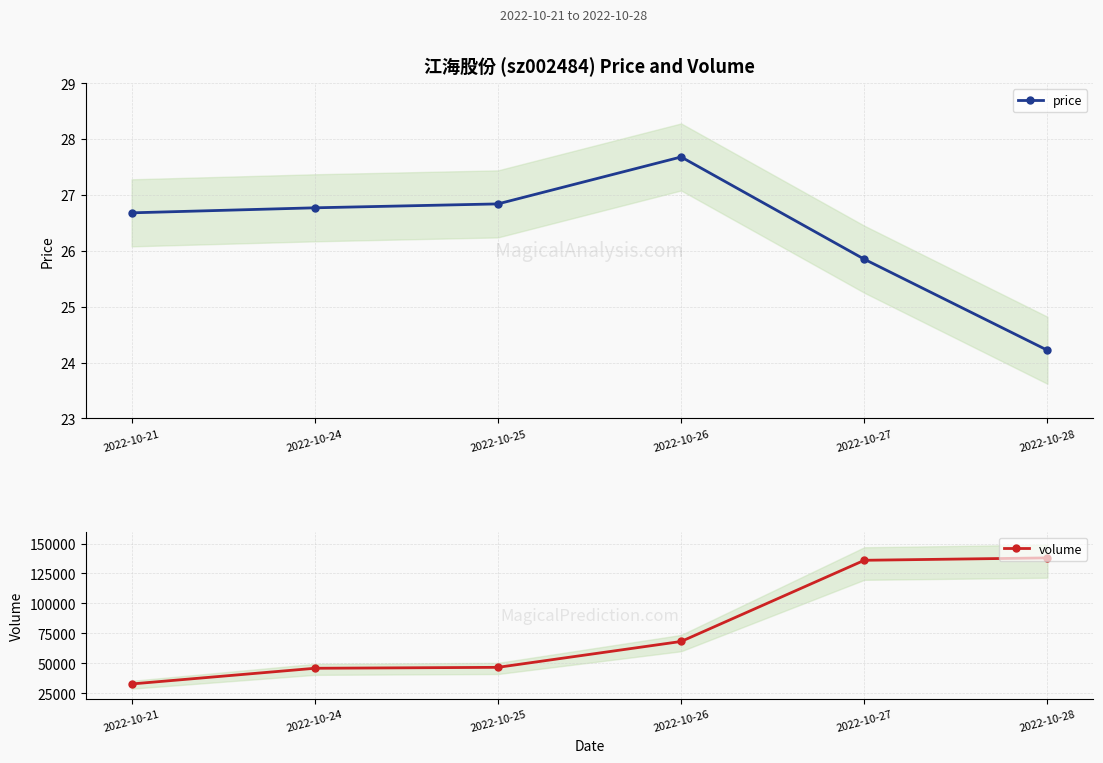

At how many categories does at least one series exceed 13448?

6